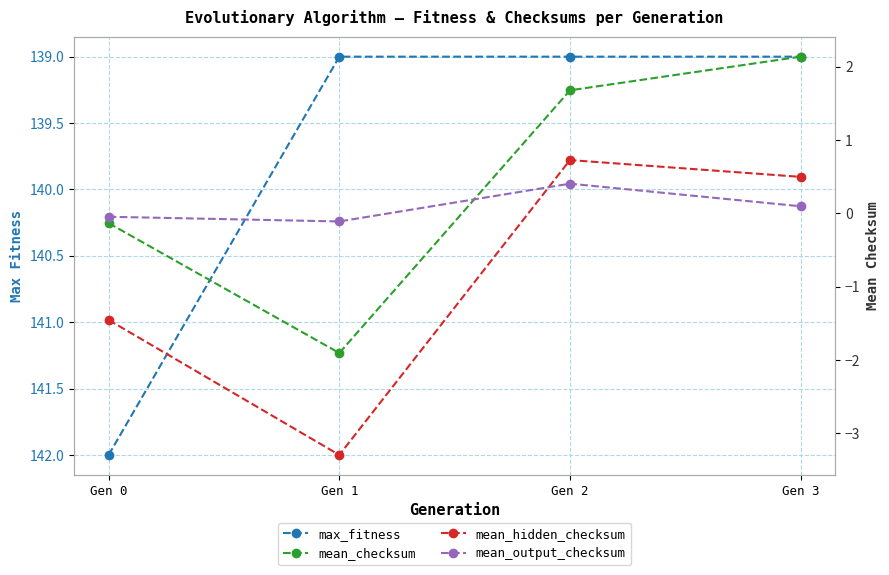

List the series in order of their peak value, highest first.

max_fitness, mean_checksum, mean_hidden_checksum, mean_output_checksum